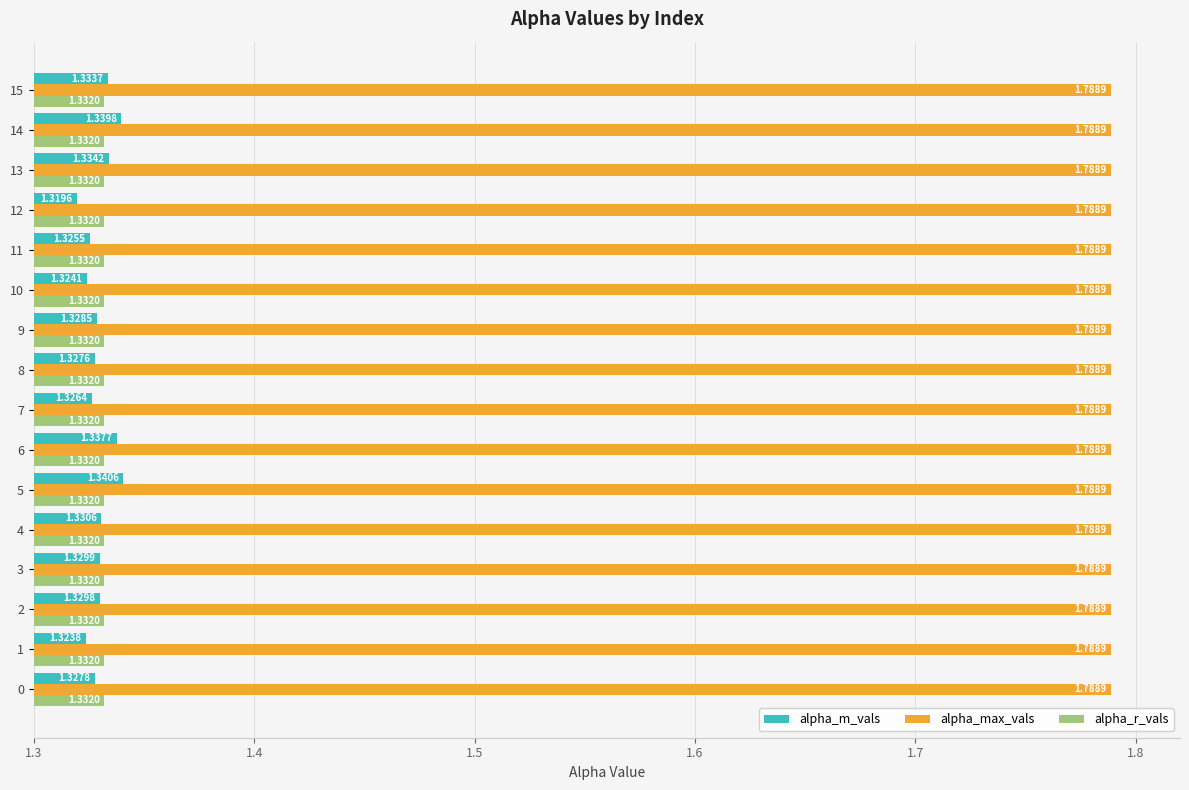

Which series has the largest total across all categories?

alpha_max_vals